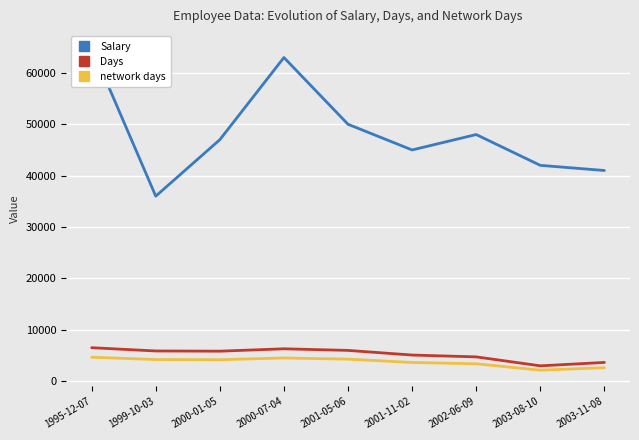

At which label is Salary closest to 50500?

2001-05-06